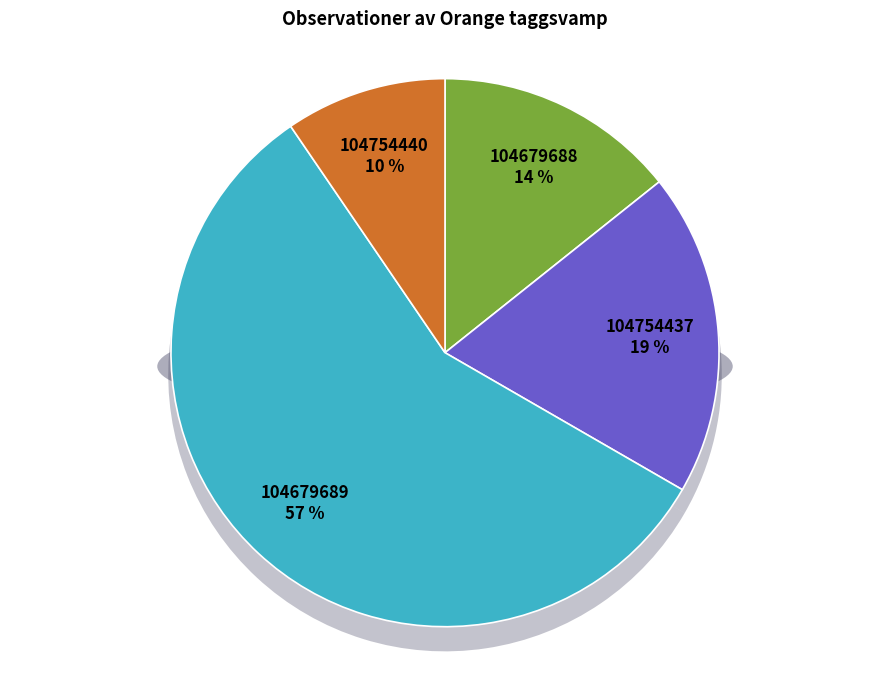

How many segments does this pie chart have?

4